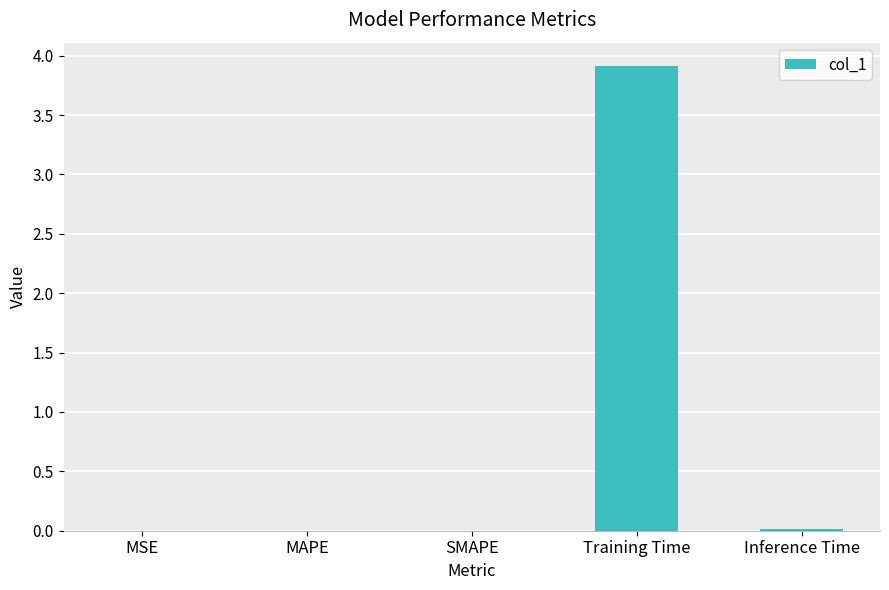

What is the sum of all values?

3.9